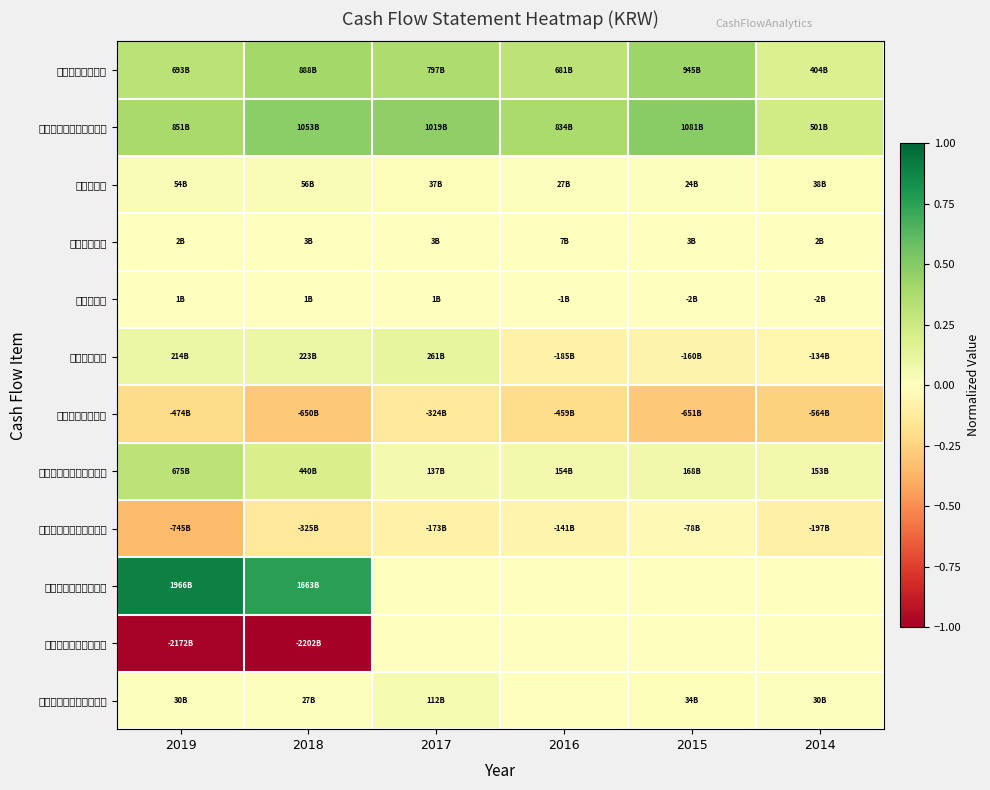

Which label corresponds to the smallest value in the chart?

2018